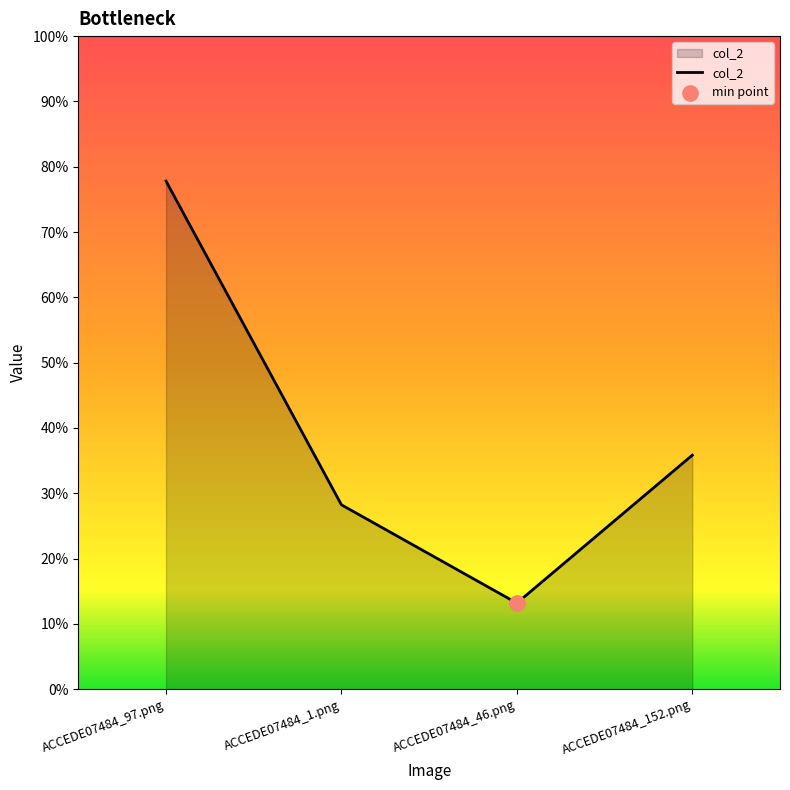

Between ACCEDE07484_46.png and ACCEDE07484_1.png, which is larger?

ACCEDE07484_1.png